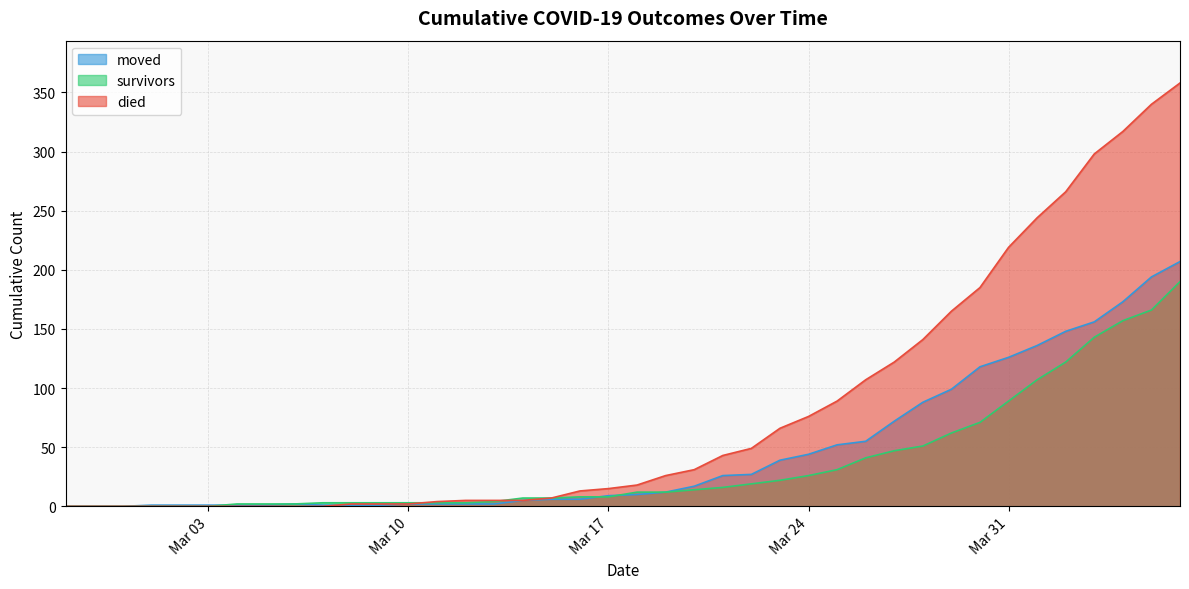

The died series shows 126 at 2020-03-25. True or false?

False